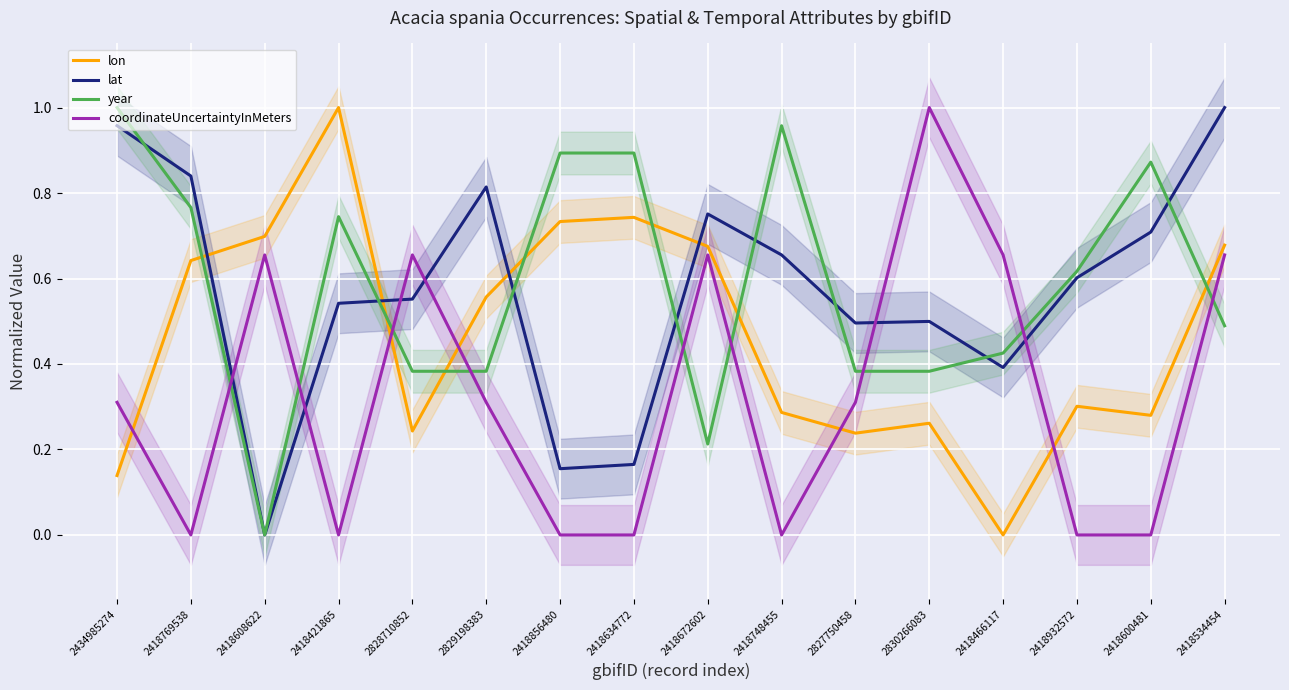

How many values in year are above zero?

15